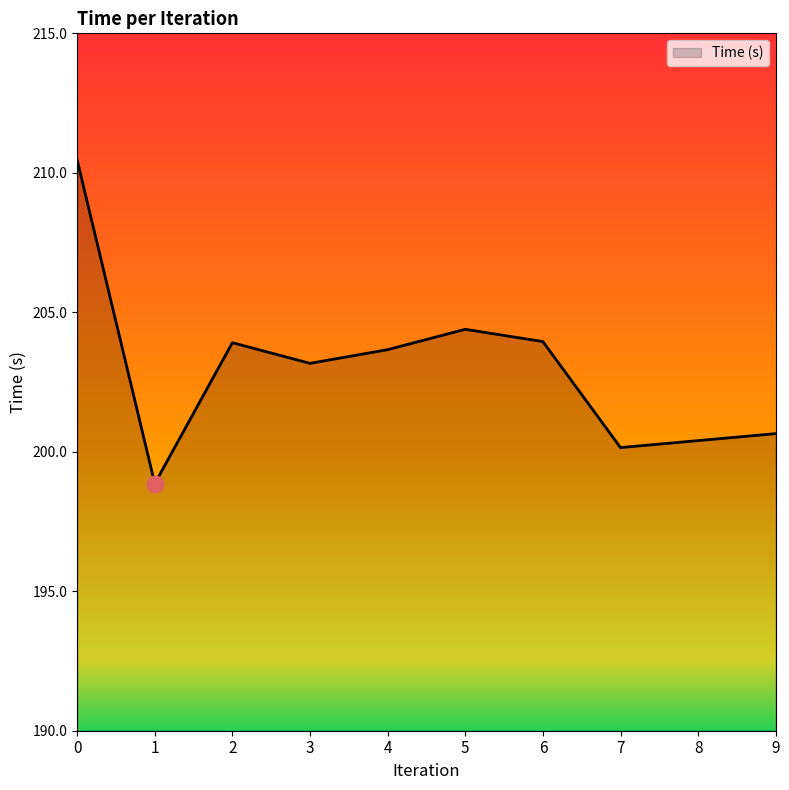

What is the approximate value at 3?

203.2